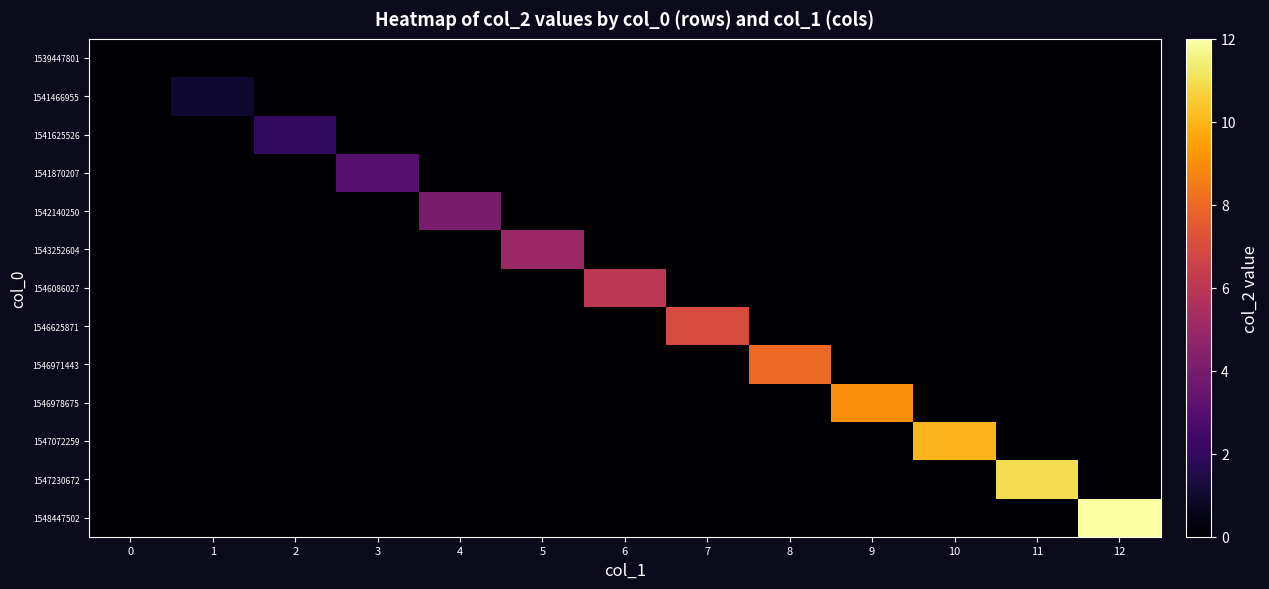

Which series has the widest spread of values?

1548447502